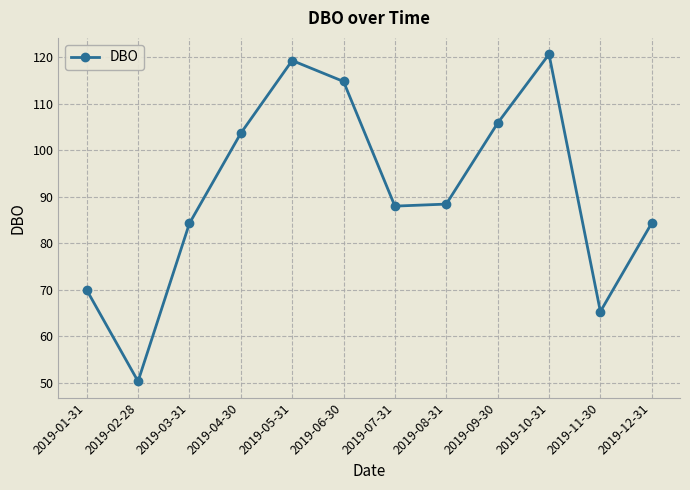

Reading right to left, extract all data points from this chart.

2019-12-31=84.3	2019-11-30=65.3	2019-10-31=120.6	2019-09-30=105.8	2019-08-31=88.4	2019-07-31=88.0	2019-06-30=114.7	2019-05-31=119.2	2019-04-30=103.6	2019-03-31=84.3	2019-02-28=50.4	2019-01-31=70.0